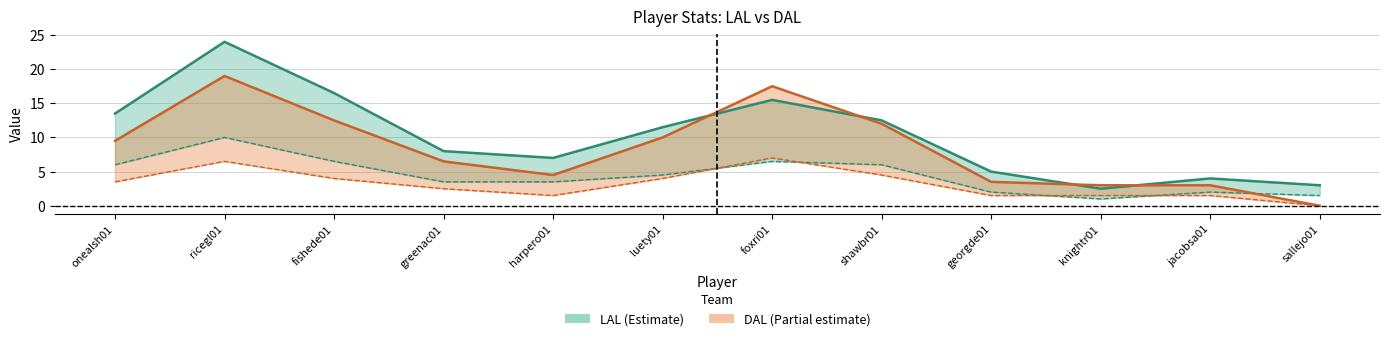

Is the value of LAL PTS at fishede01 greater than the value of DAL PTS at onealsh01?

Yes